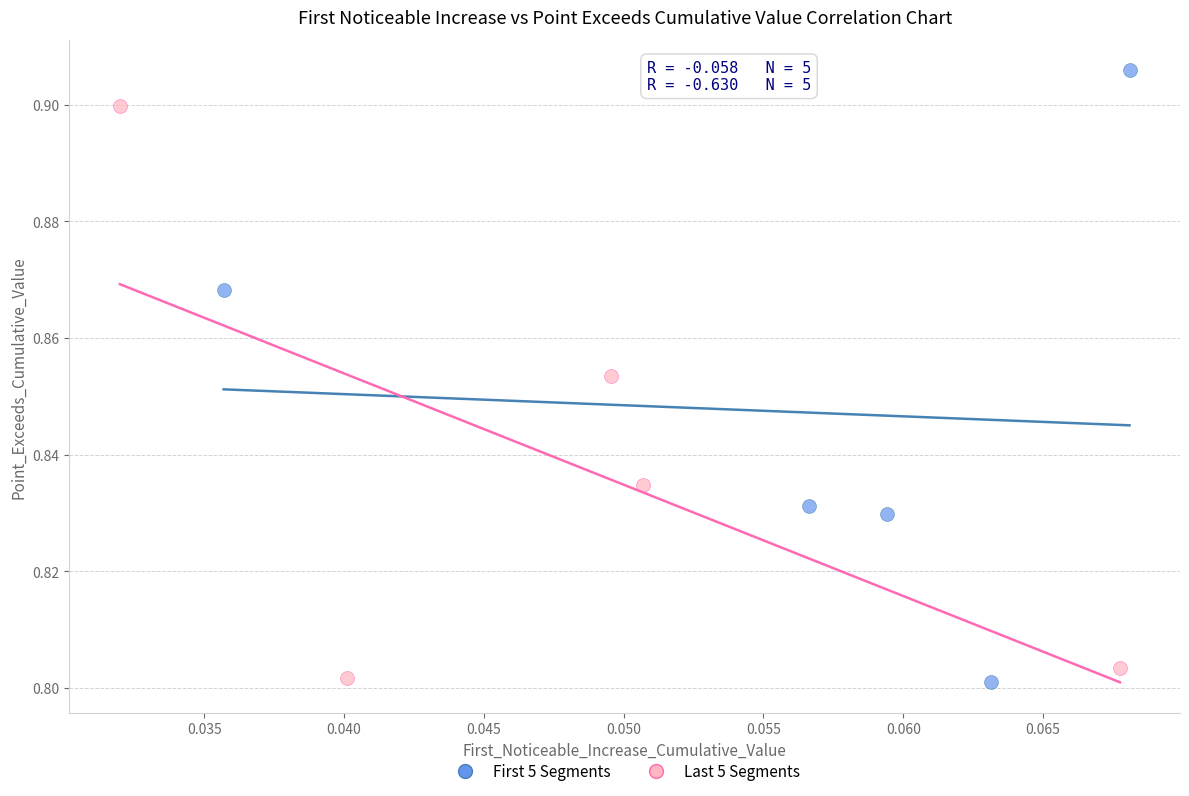

What are all the series names shown in the legend?

First 5 Segments, Last 5 Segments